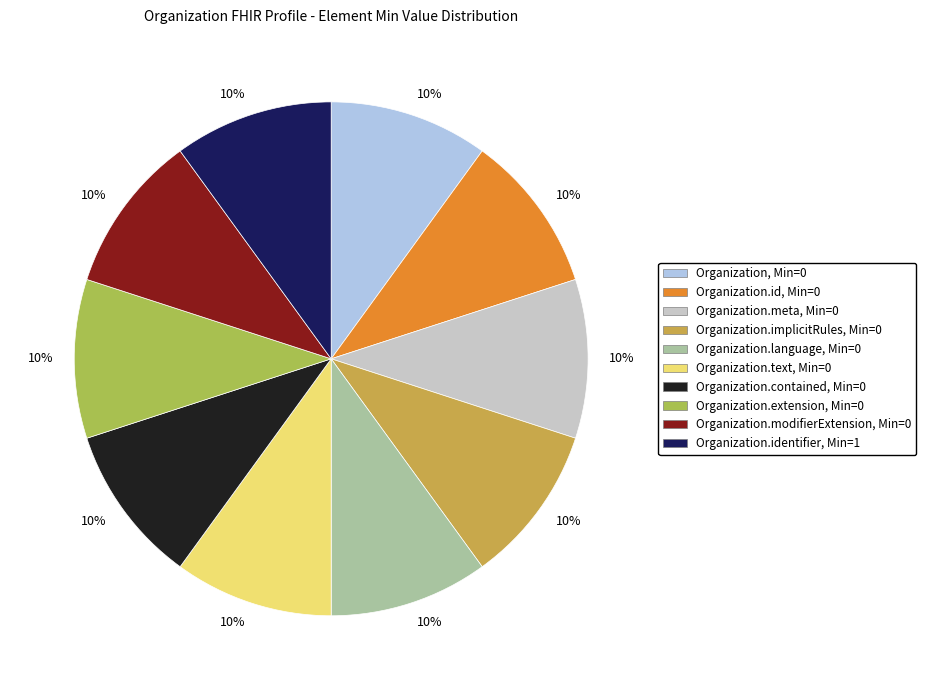

Count the number of slices in the pie.

10